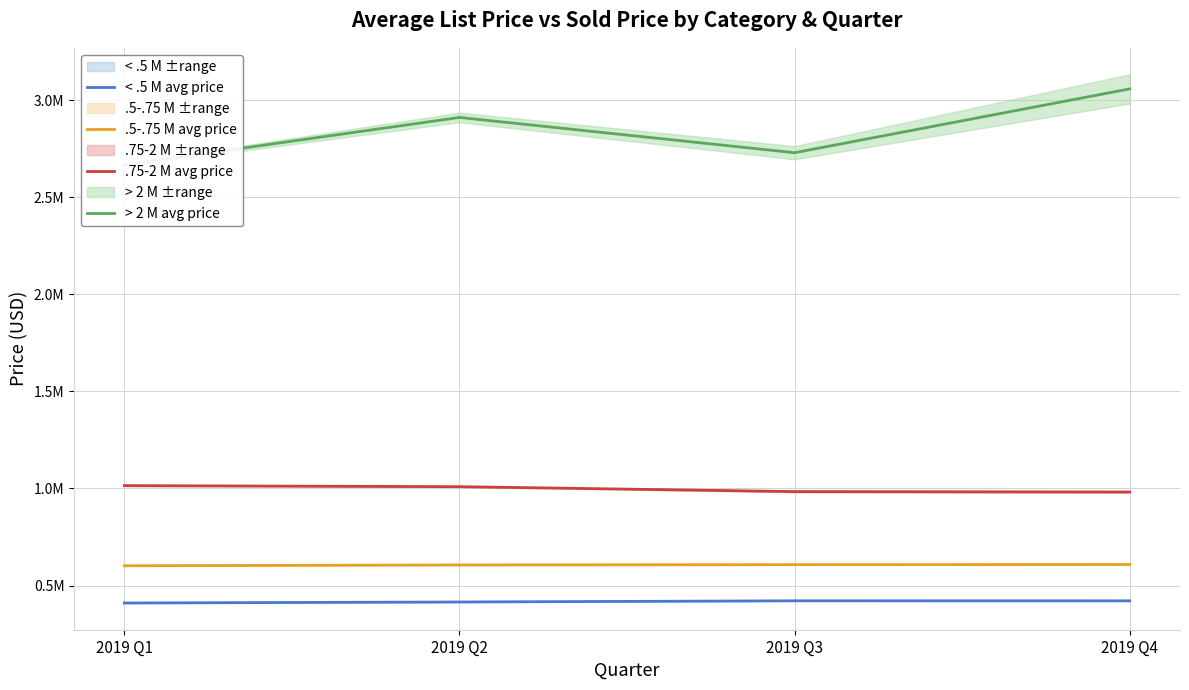

The .75-2 M avg price series shows 984077.3 at 2019 Q3. True or false?

True